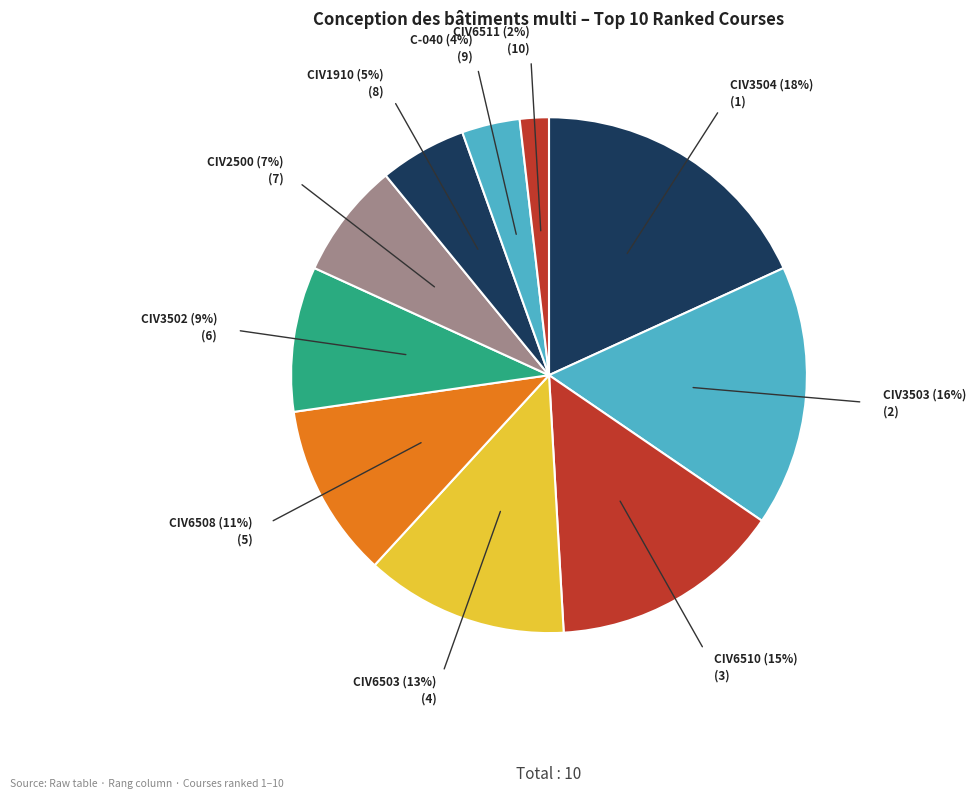

How many slices are in this pie chart?

10